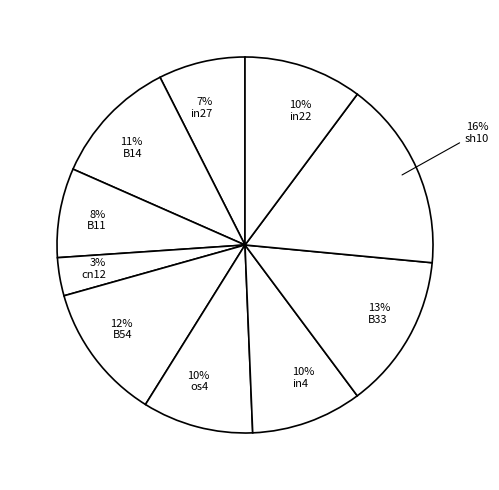

Is the sum of 13% B33 and 11% B14 greater than half?

No